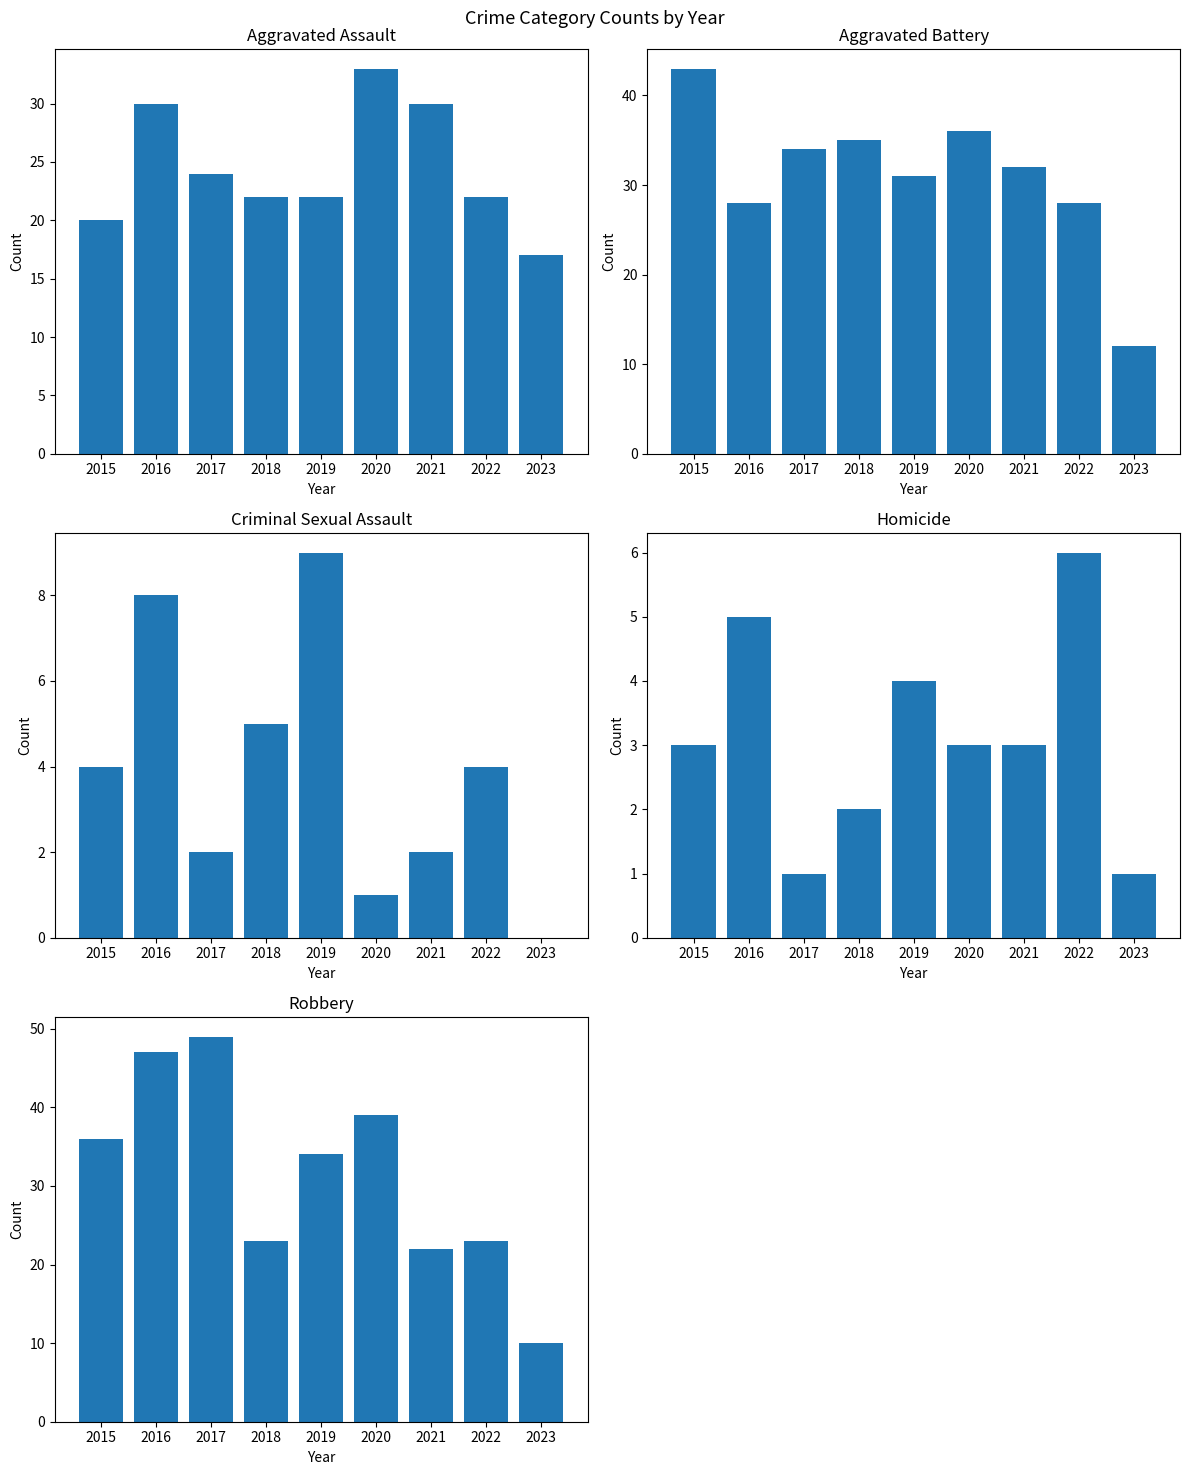

Reading left to right, list all the values displayed in this chart.

Aggravated Assault: 2015=20	2016=30	2017=24	2018=22	2019=22	2020=33	2021=30	2022=22	2023=17
Aggravated Battery: 2015=43	2016=28	2017=34	2018=35	2019=31	2020=36	2021=32	2022=28	2023=12
Criminal Sexual Assault: 2015=4	2016=8	2017=2	2018=5	2019=9	2020=1	2021=2	2022=4	2023=0
Homicide: 2015=3	2016=5	2017=1	2018=2	2019=4	2020=3	2021=3	2022=6	2023=1
Robbery: 2015=36	2016=47	2017=49	2018=23	2019=34	2020=39	2021=22	2022=23	2023=10